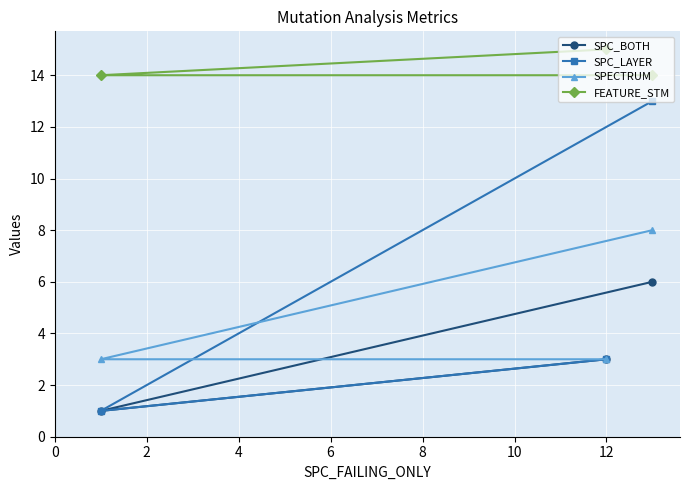

List the series in order of their peak value, lowest first.

SPC_BOTH, SPECTRUM, SPC_LAYER, FEATURE_STM